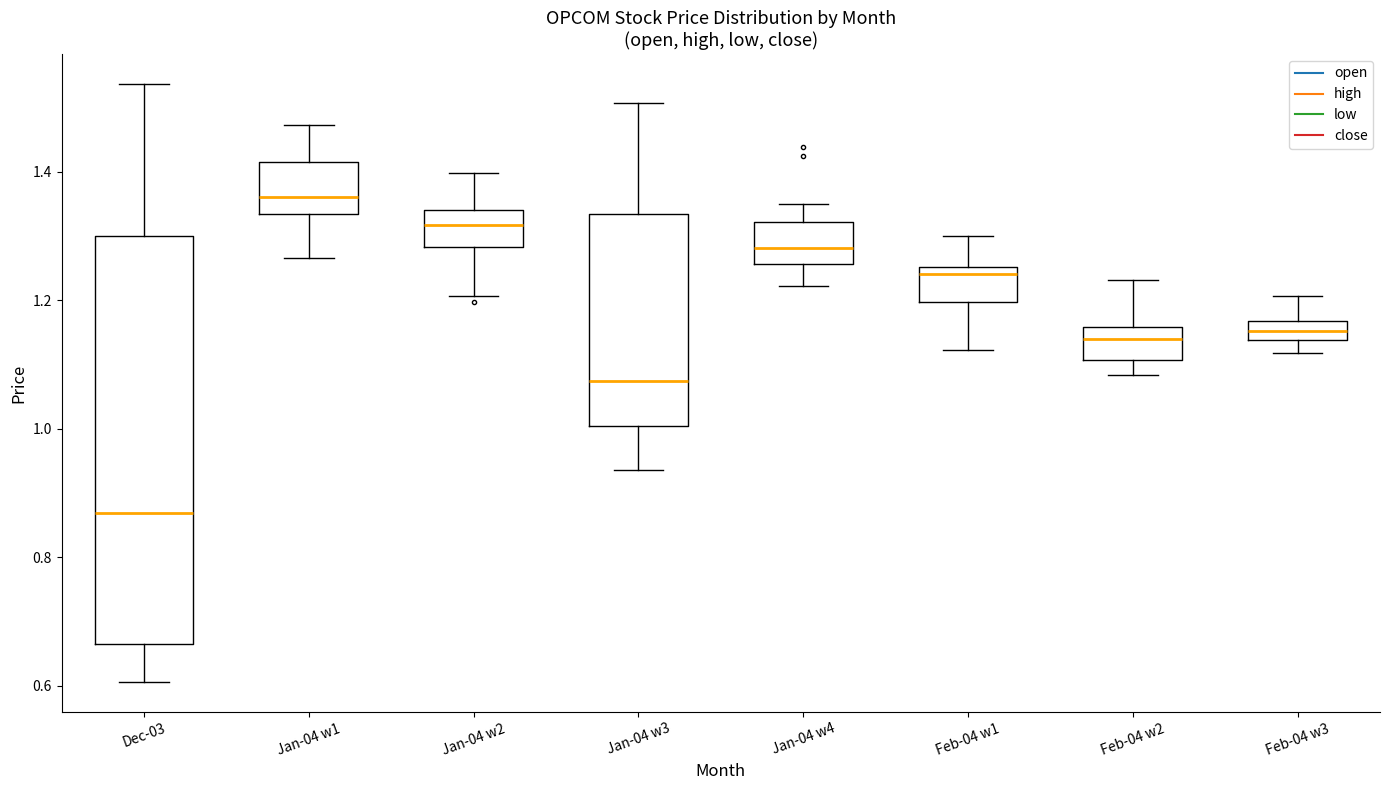

Where does the upper whisker of the box for Dec-03 end on the y-axis? The values are not printed on the chart, so give them approximately, as read against the axis.

1.54